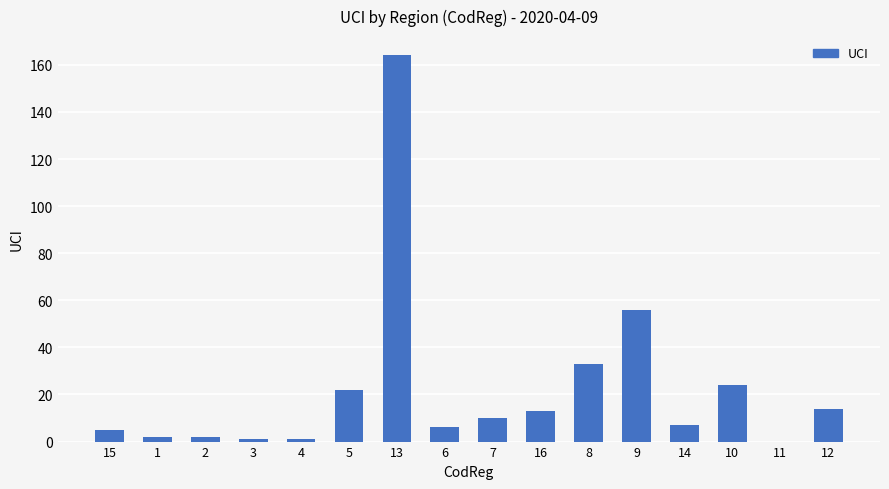

What is the sum of all values?

360